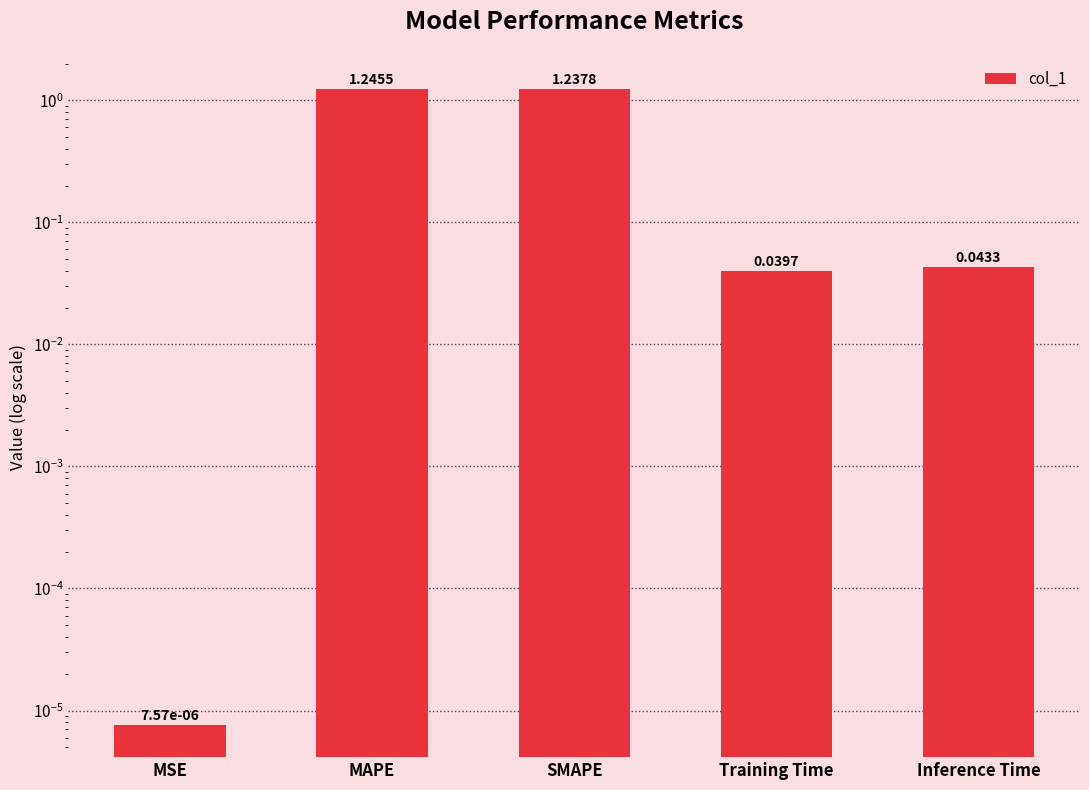

True or false: the data shows 1.2 at SMAPE.

True